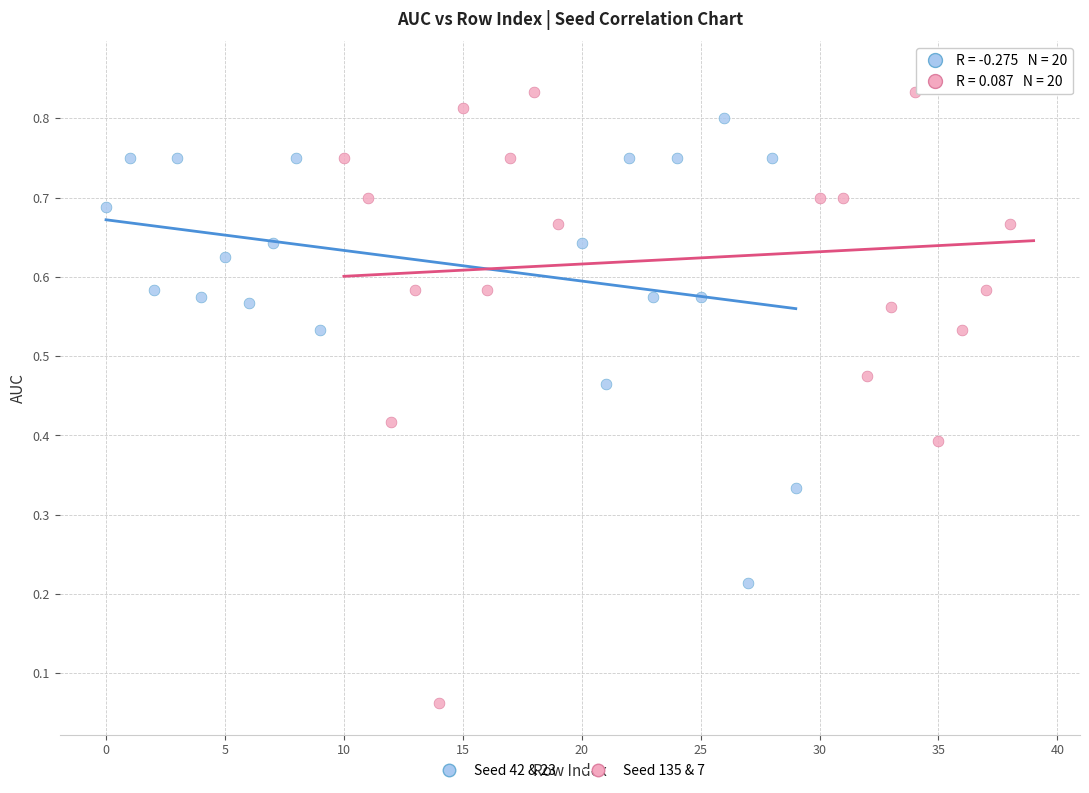

Which series has the widest spread of Y values?

Seed 135 & 7